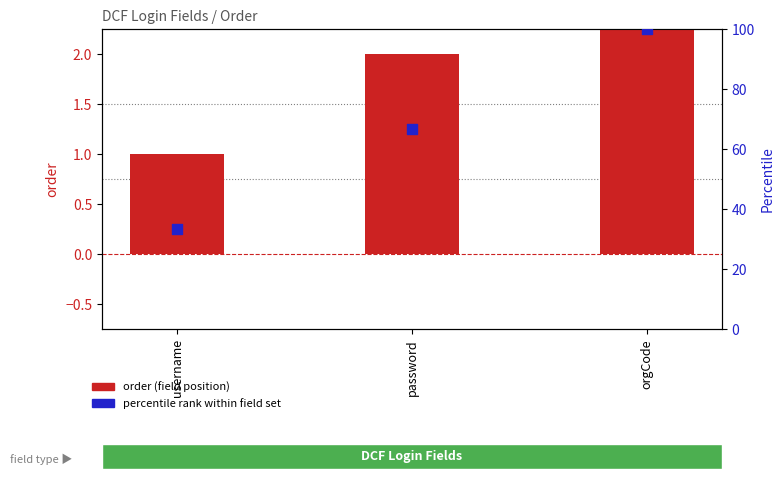

Which series has the largest Y range (max minus min)?

percentile rank within field set